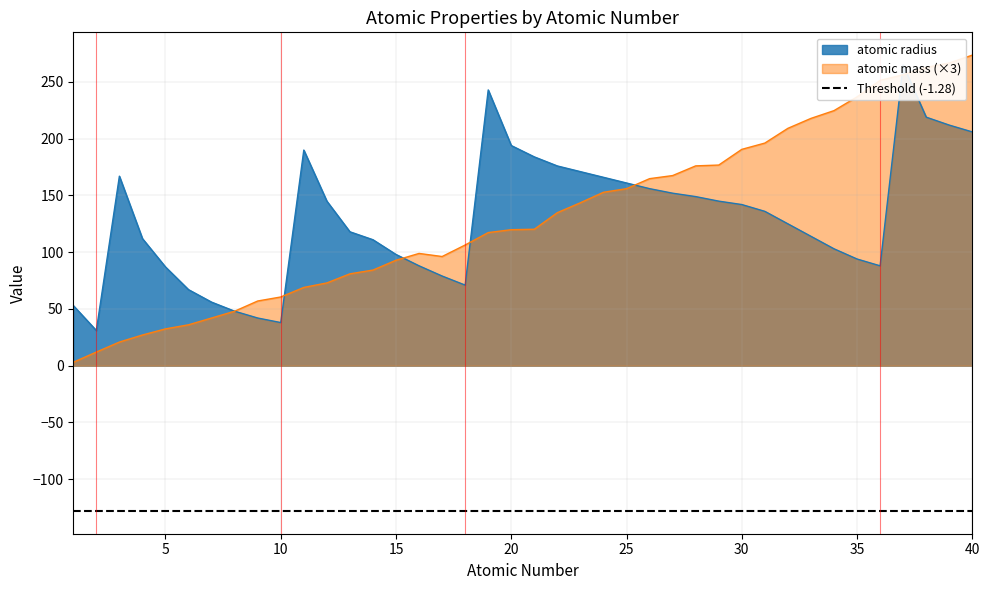

At which label does atomic mass reach its minimum?

1